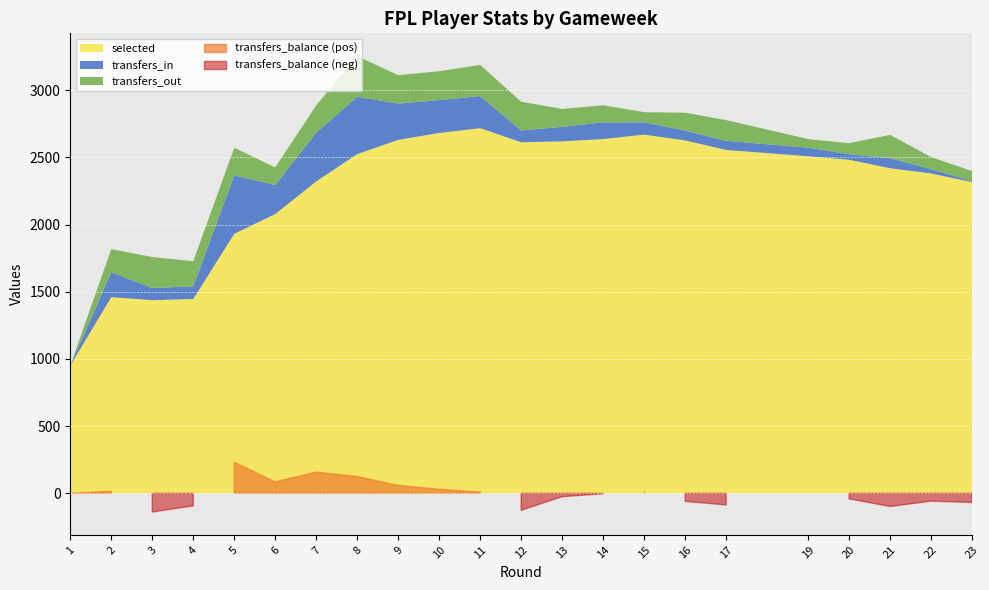

Is it true that transfers_out equals 131 at 6?

True